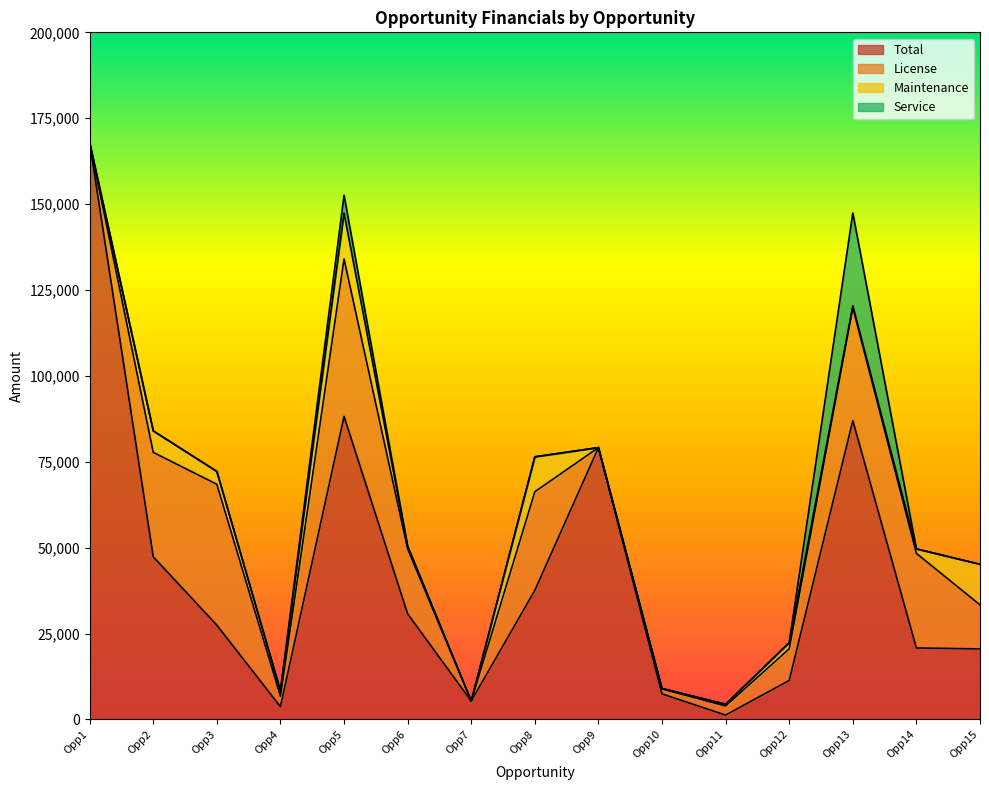

Which series has the largest total across all categories?

Total